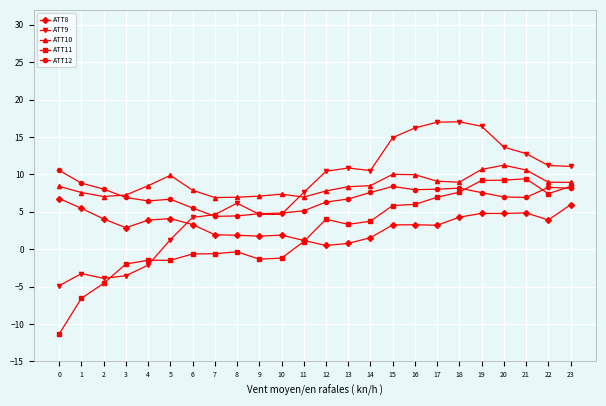

True or false: ATT11 has more than 2 points higher than both neighbors.

True